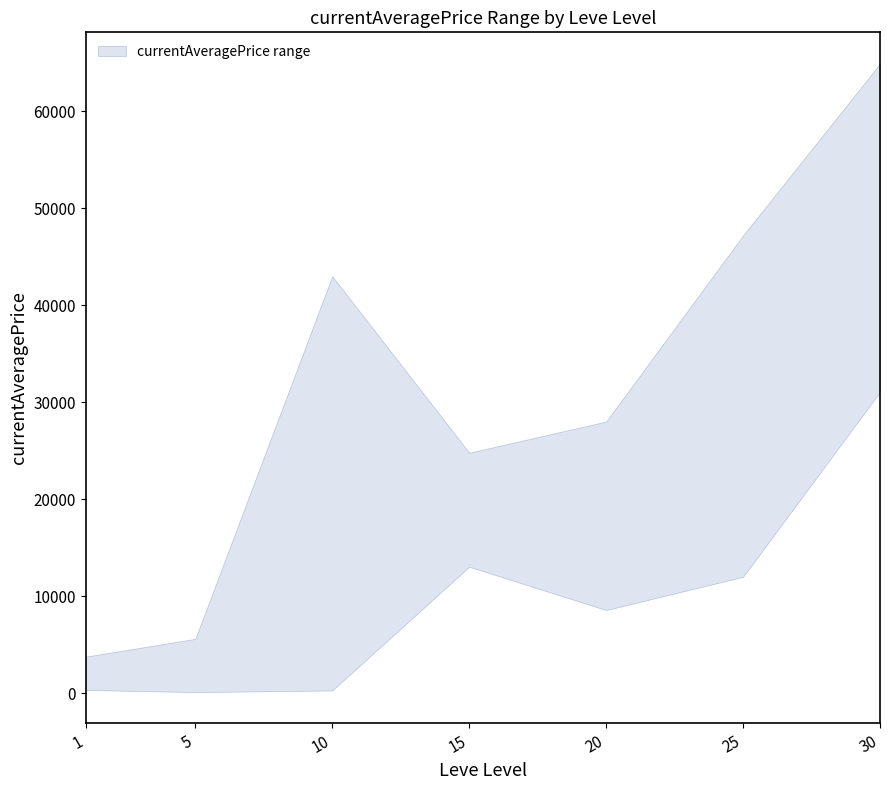

What is the greatest value displayed?

64910